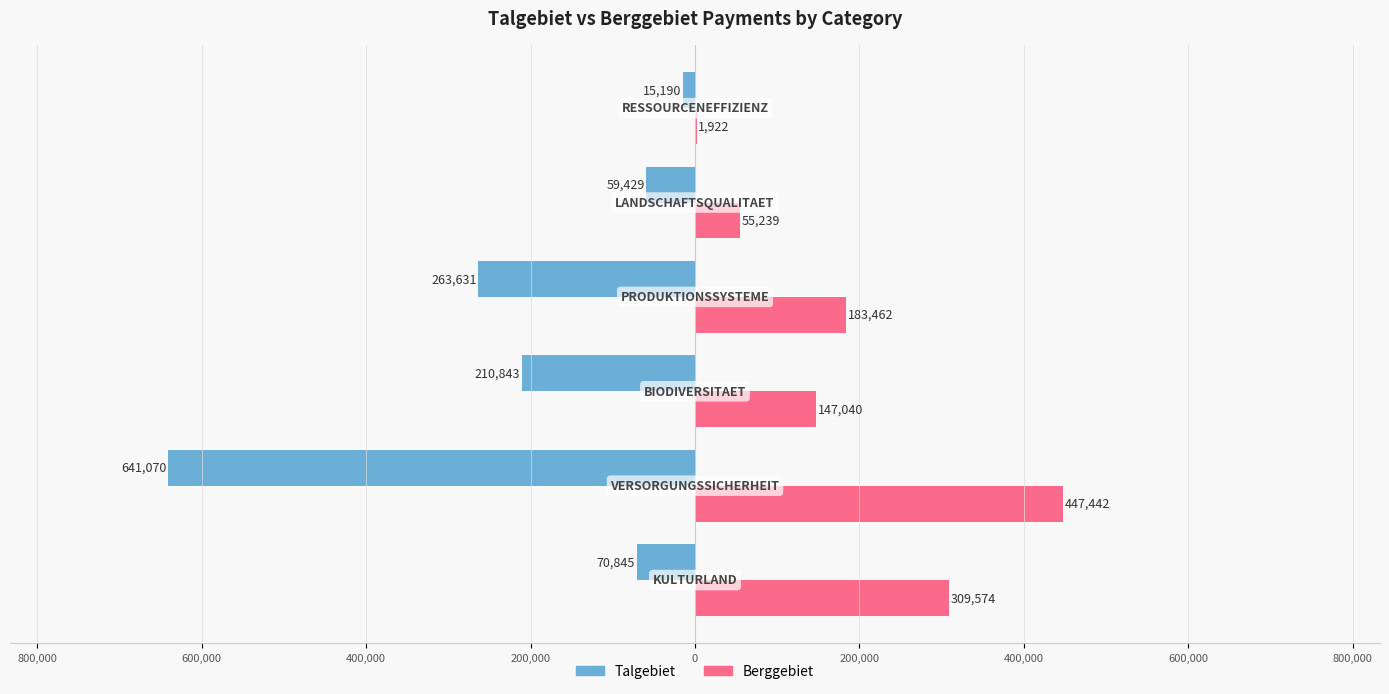

Reading right to left, extract all data points from this chart.

Talgebiet: 0=-15190	200,000=-59429	400,000=-263631	600,000=-210843	800,000=-641070	1,000,000=-70845
Berggebiet: 0=1922	200,000=55239	400,000=183462	600,000=147040	800,000=447442	1,000,000=309574